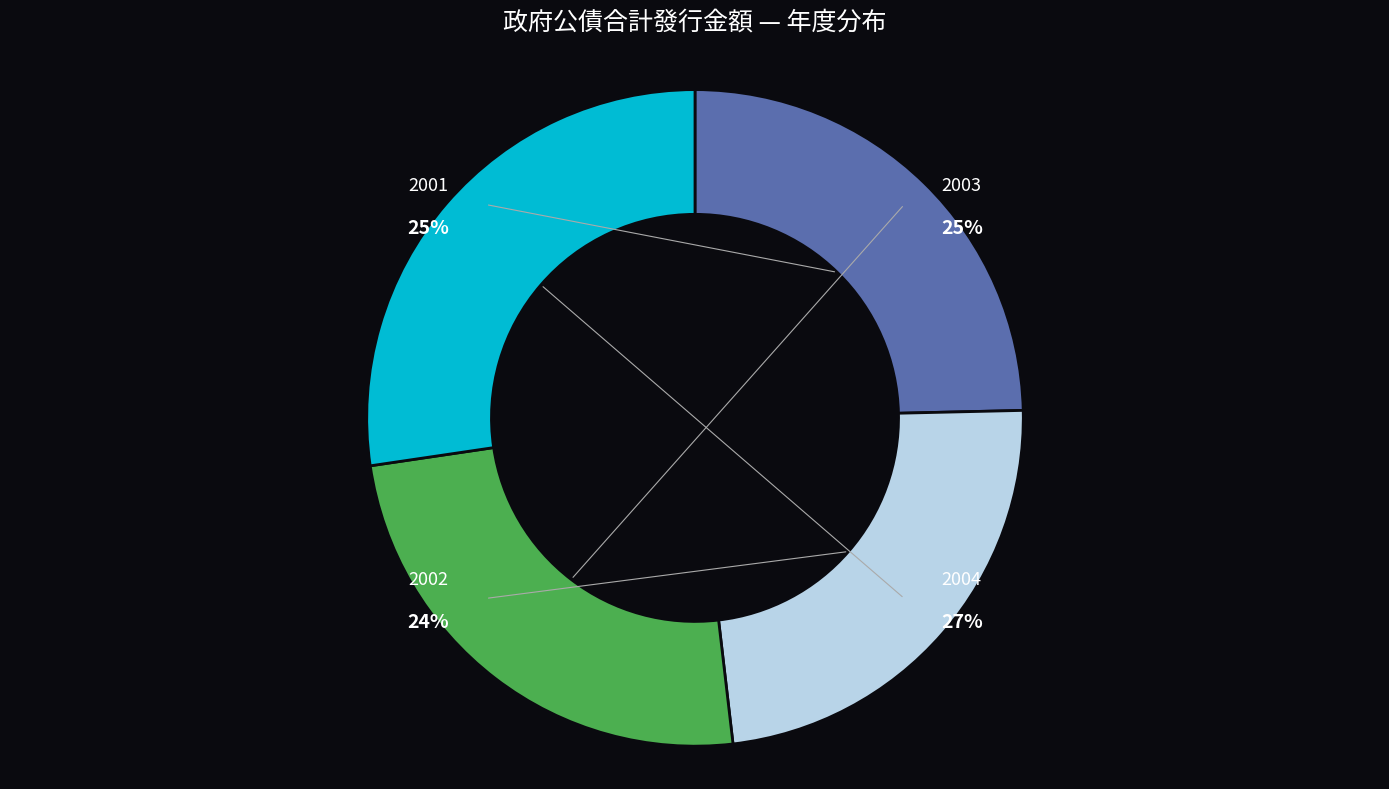

What is the smallest slice in the pie chart?

2002